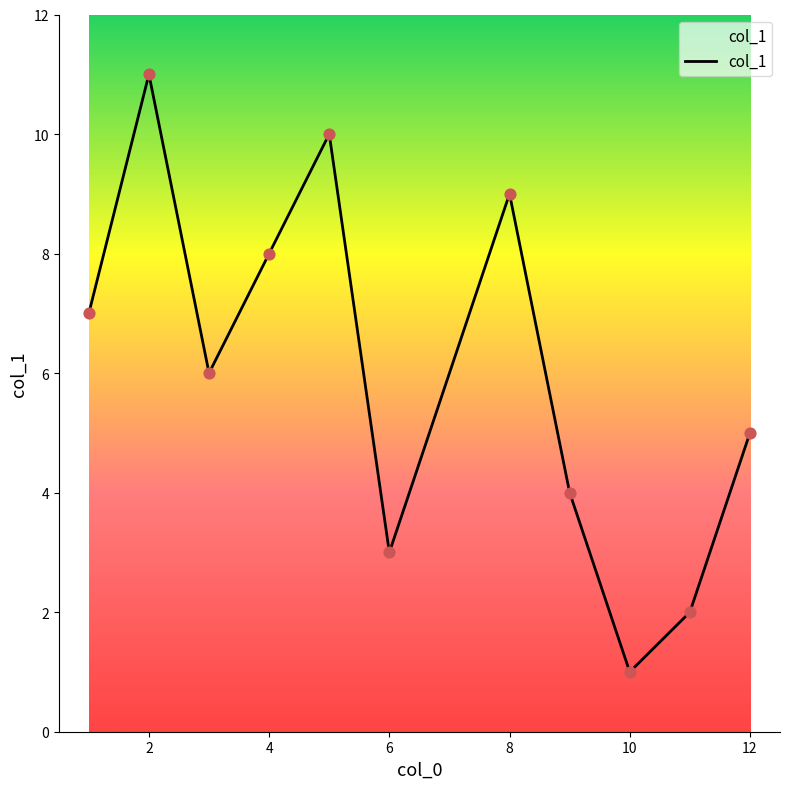

What is the difference between the maximum and minimum values?

10